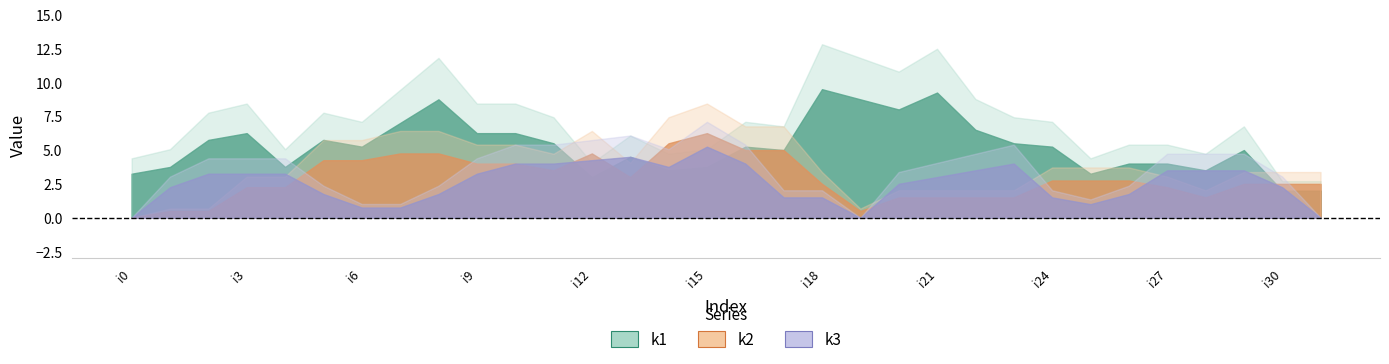

At how many categories does at least one series exceed 4?

26